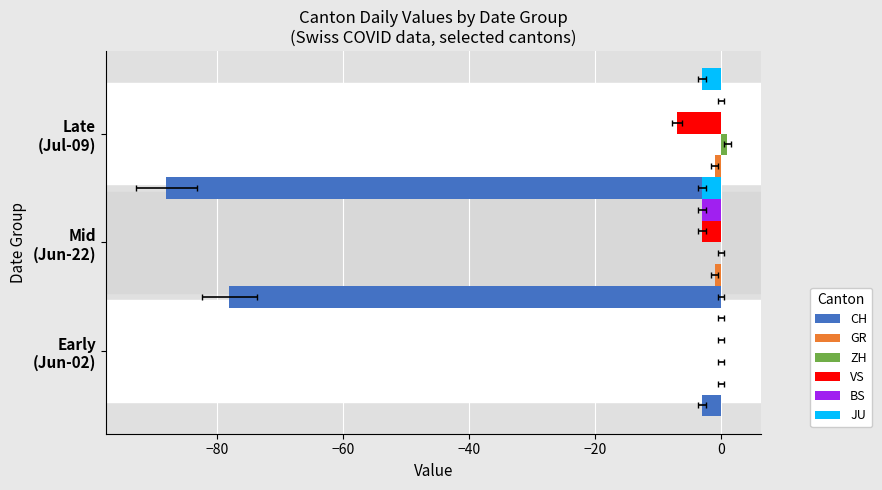

Is the value of VS at −80 greater than the value of GR at −60?

No